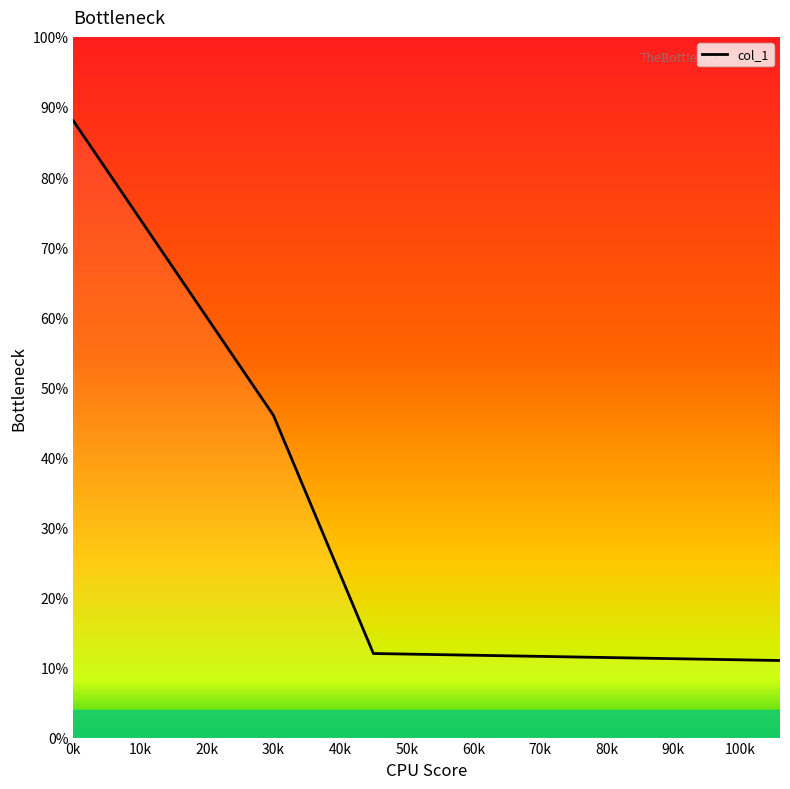

What is the difference between the maximum and second lowest values?

76